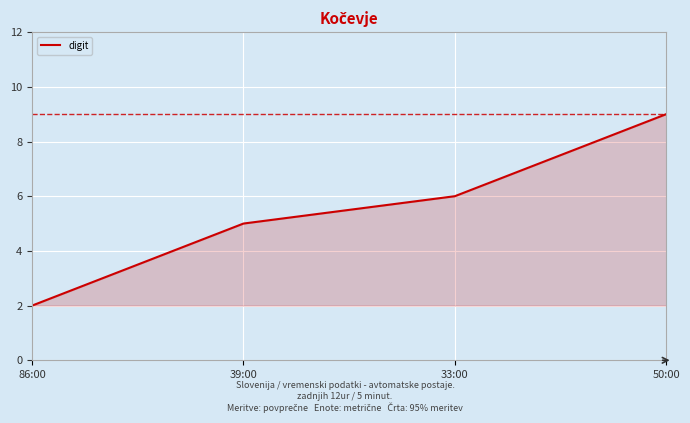

How many values are below 6?

2